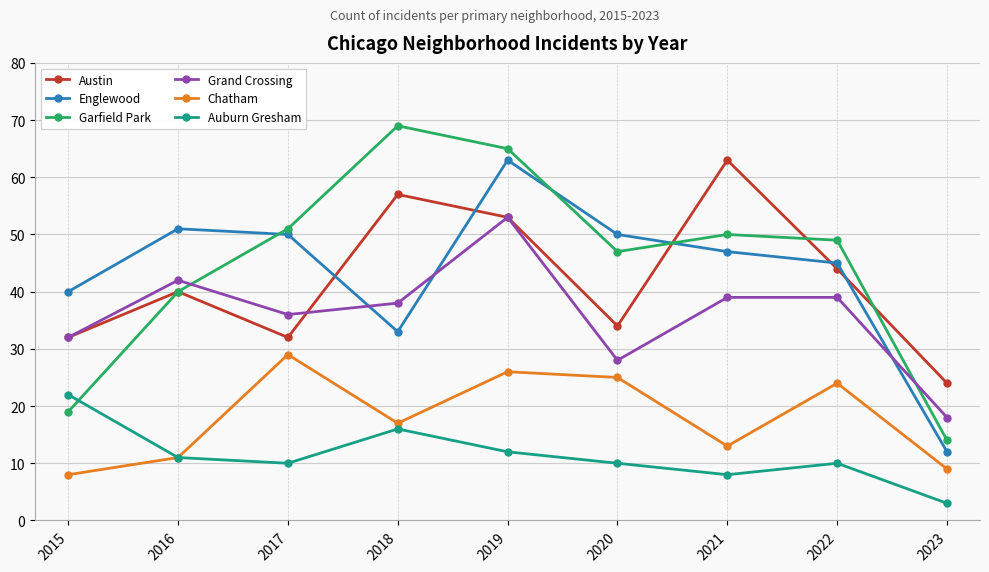

Which series changed the most between 2018 and 2021?

Garfield Park